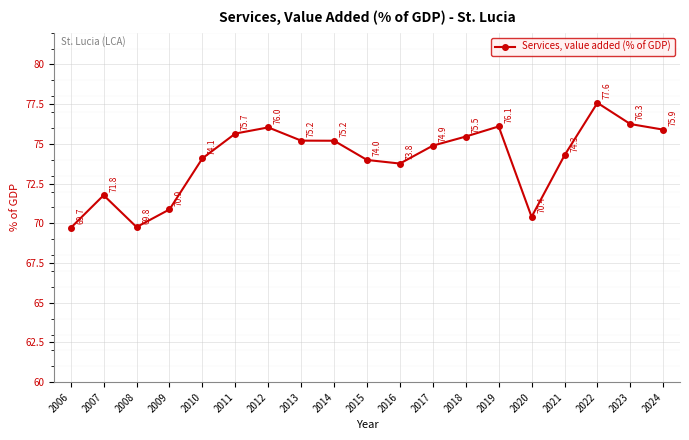

Is it true that the value at 2022 is 40.8?

False